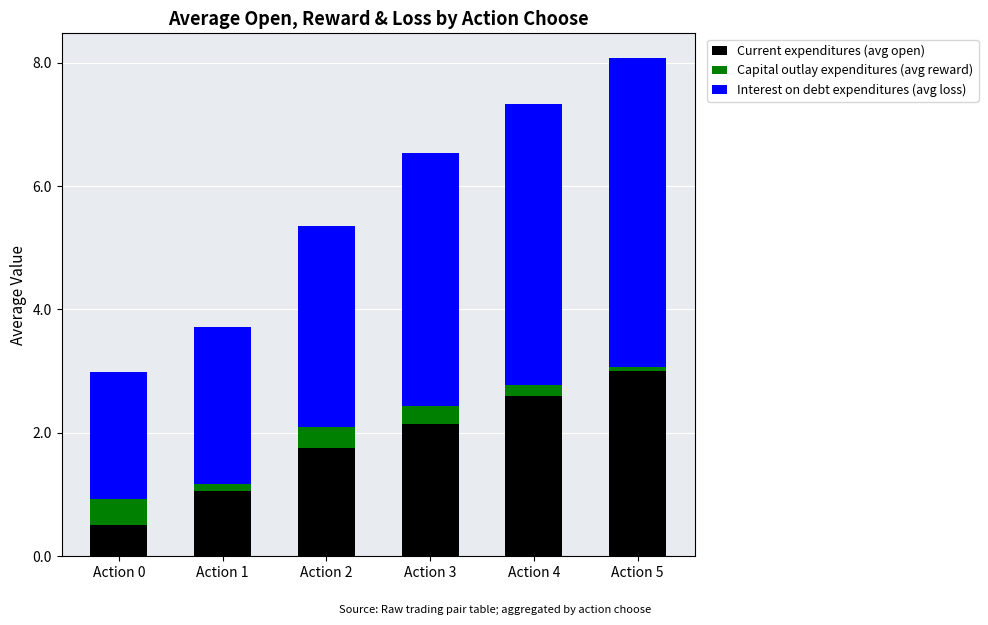

Does the chart contain stacked bars?

Yes